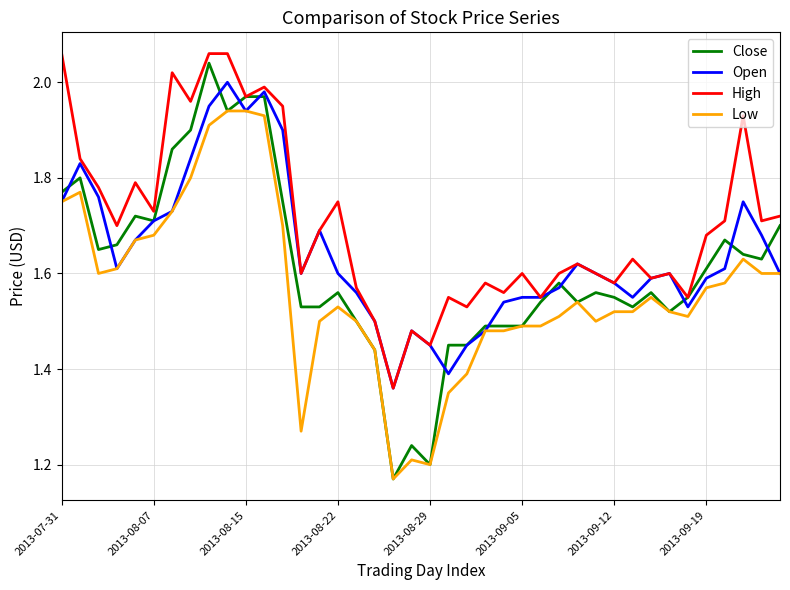

Which series has the largest range (max minus min)?

Close